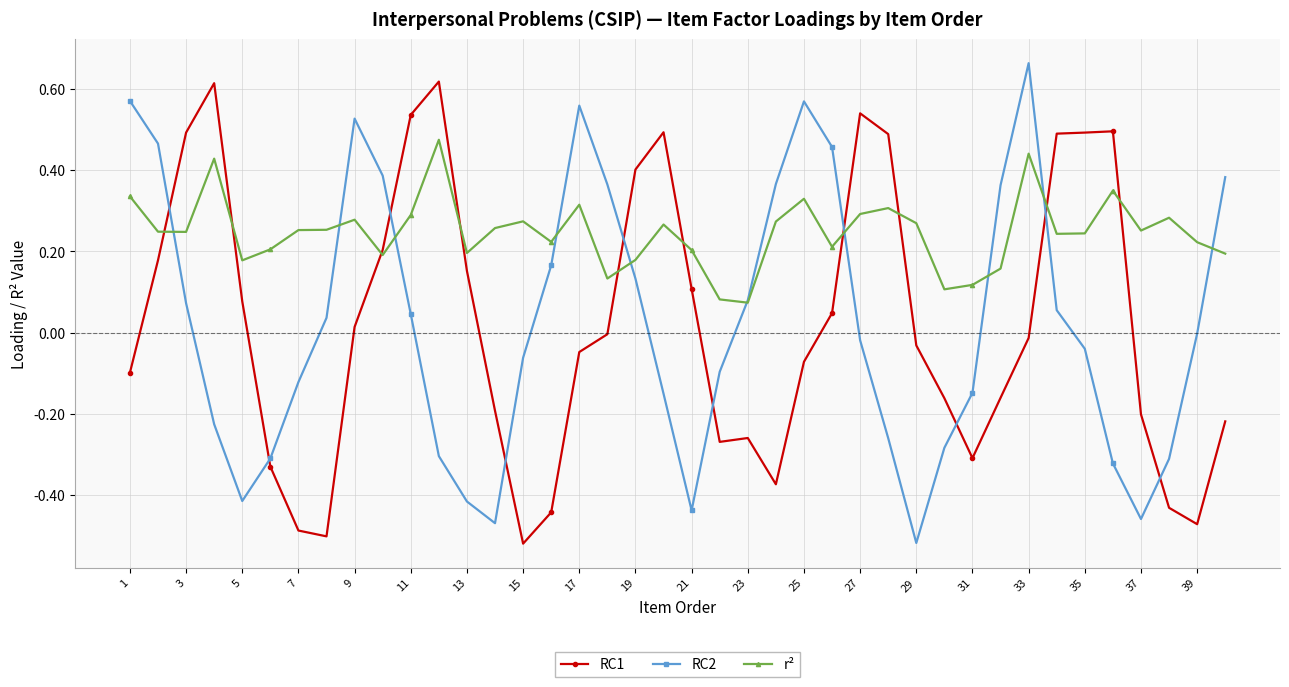

How many intersections are there between RC1 and RC2?

10